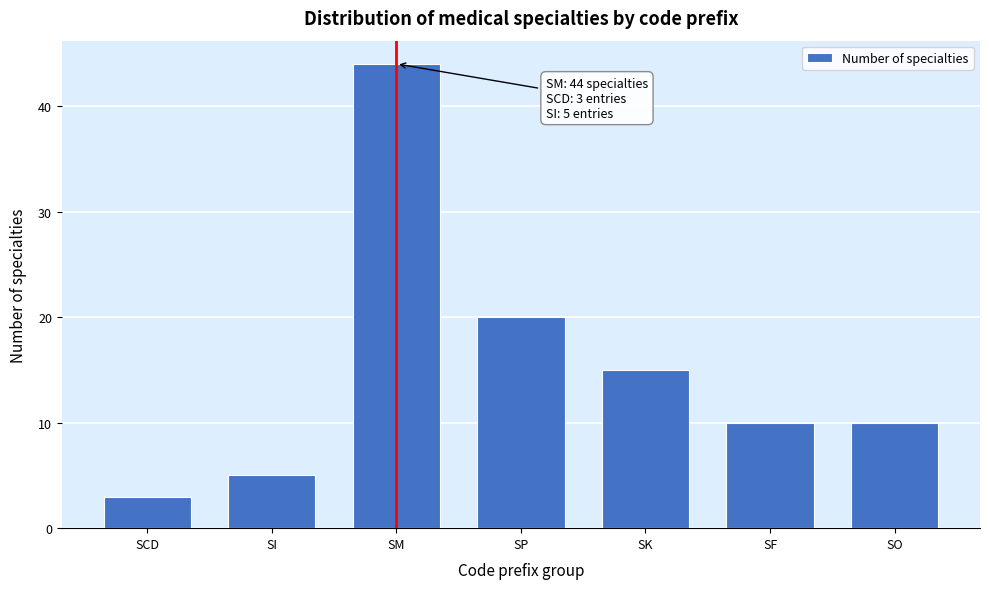

Reading right to left, what are all the values shown in this chart?

SO=10	SF=10	SK=15	SP=20	SM=44	SI=5	SCD=3